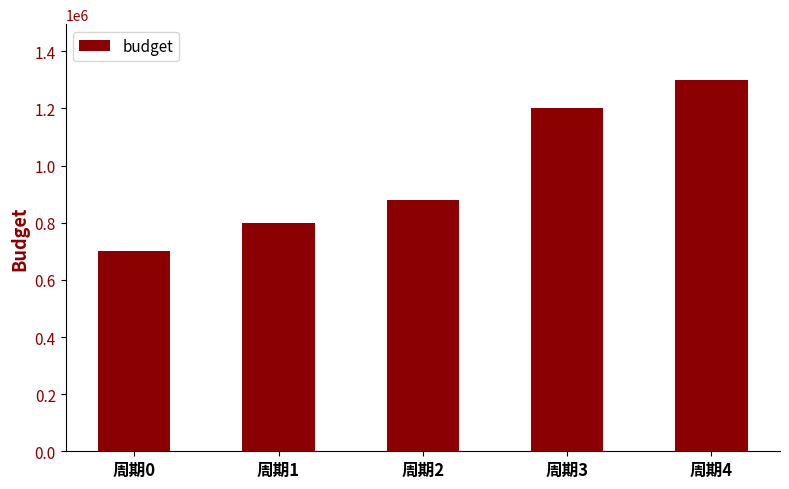

How many categories are shown in the chart?

5